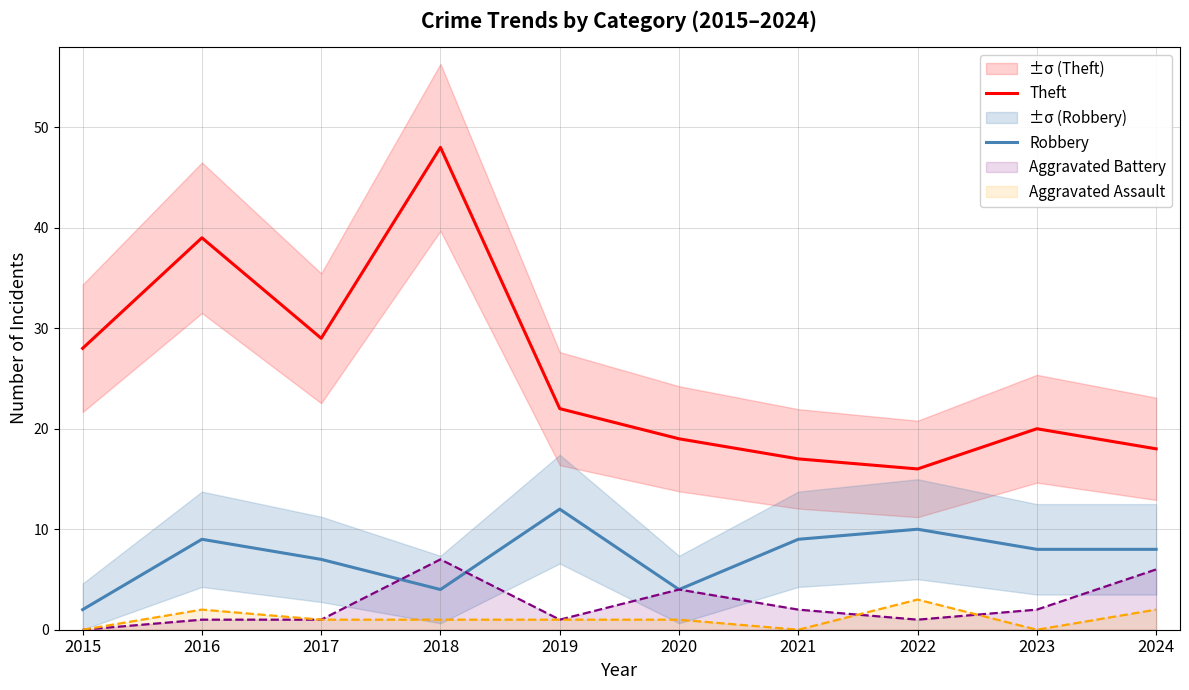

True or false: Theft and Robbery intersect in this chart.

False